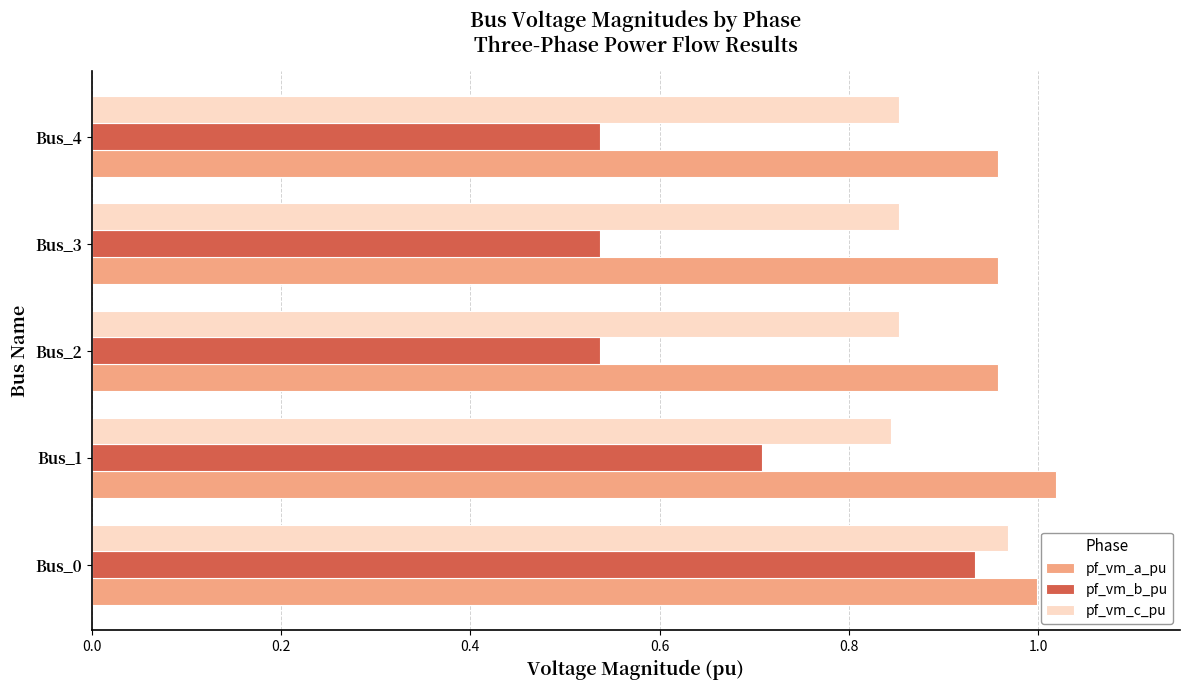

The pf_vm_a_pu series shows 1.0 at Bus_0. True or false?

True